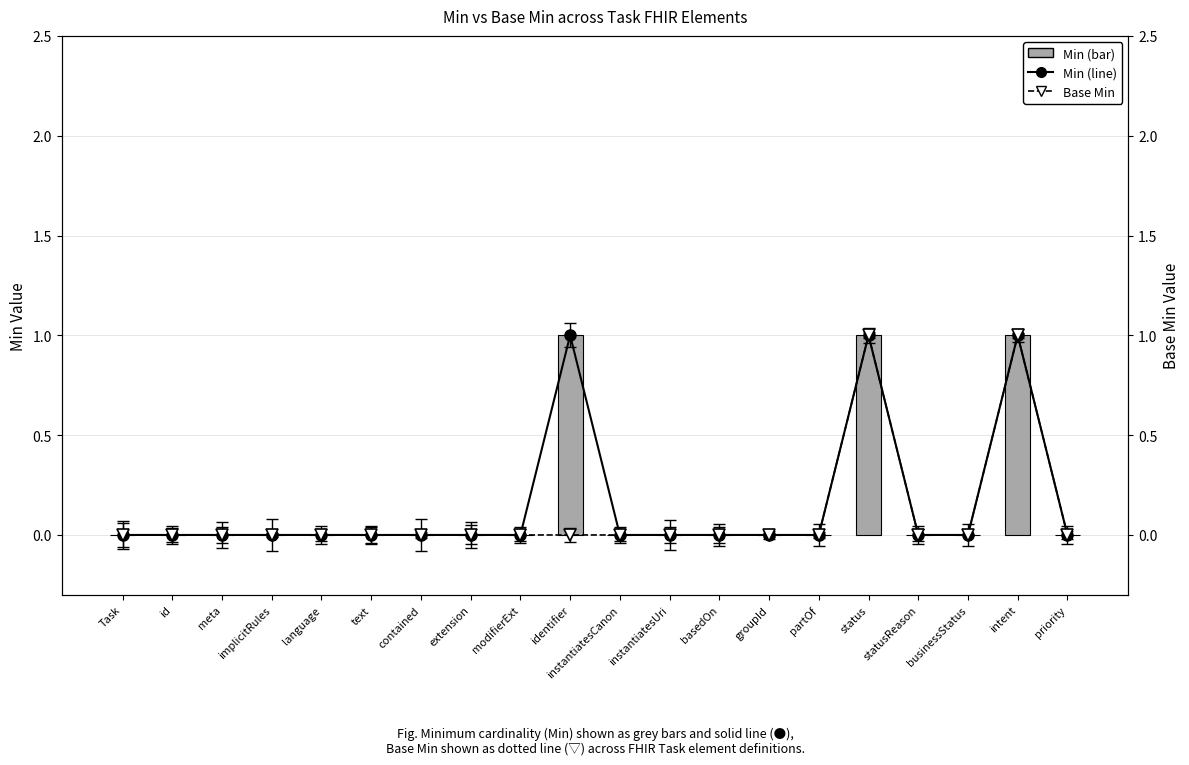

The Base Min series shows 0 at contained. True or false?

True